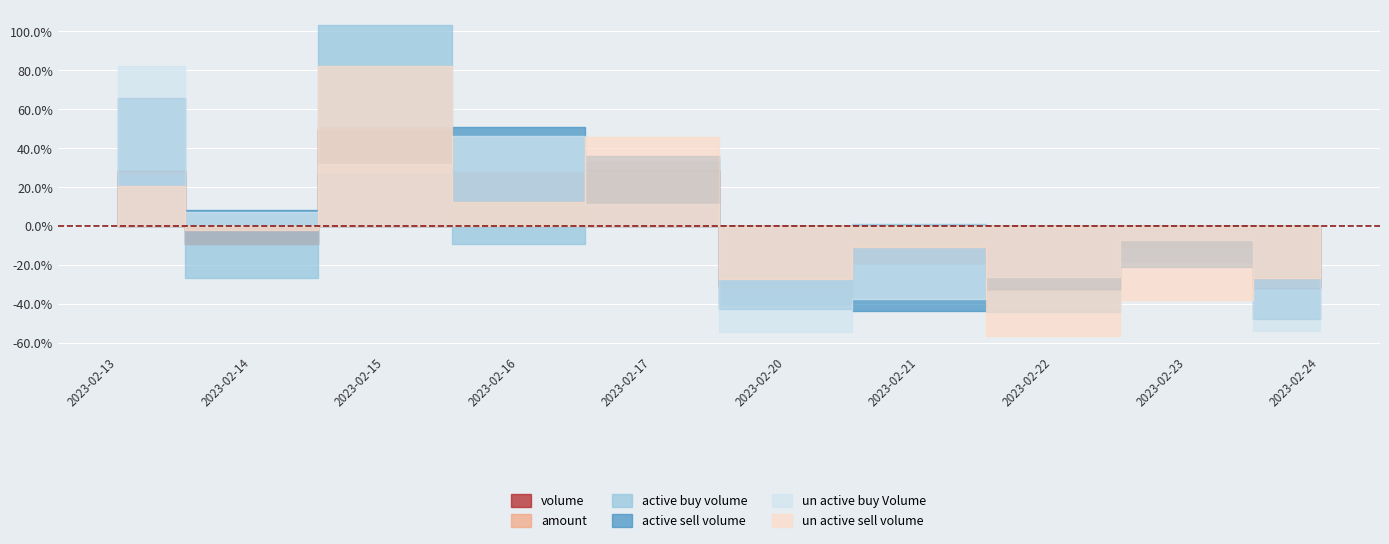

Does the chart display data point markers on the line(s)?

No